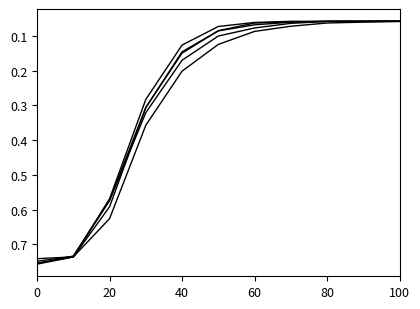

How many lines are shown in the chart?

5